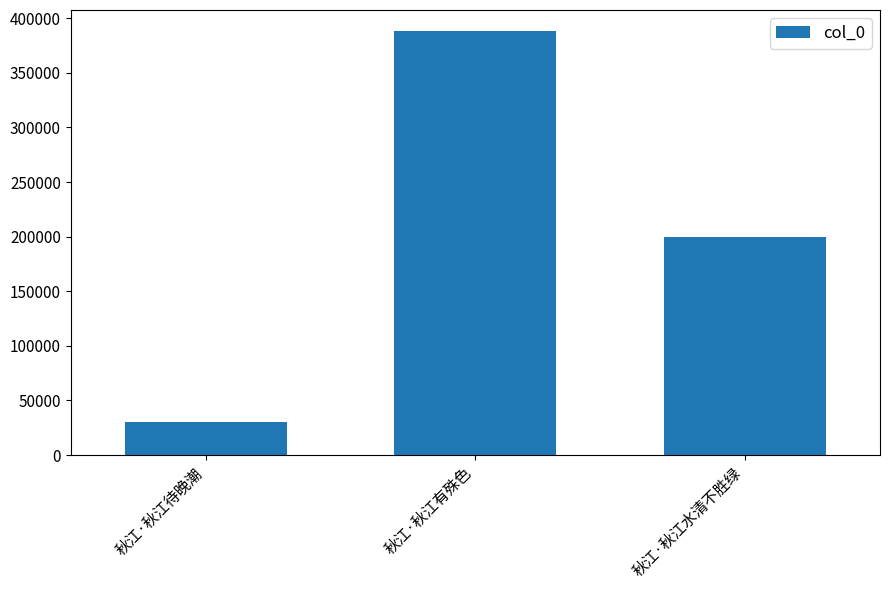

Reading left to right, transcribe all the data shown in this chart.

秋江·秋江待晚潮=30145	秋江·秋江有殊色=388057	秋江·秋江水清不胜绿=199986